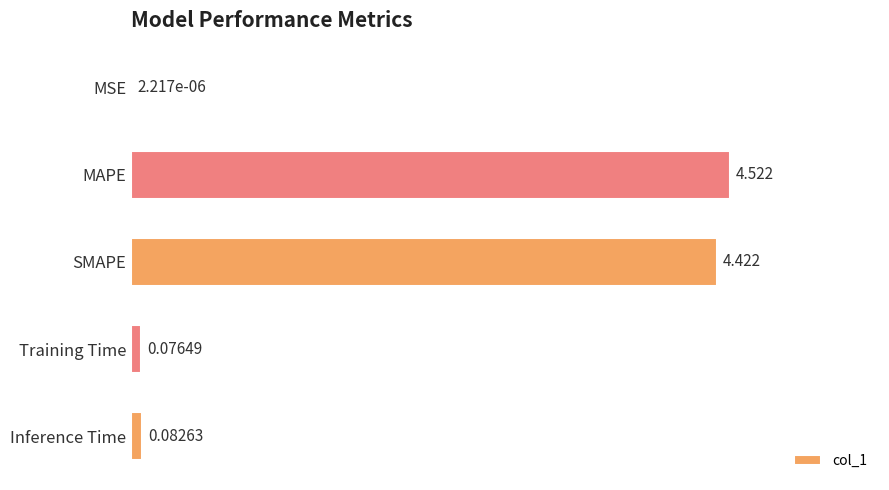

At which label is the value closest to 2?

Inference Time